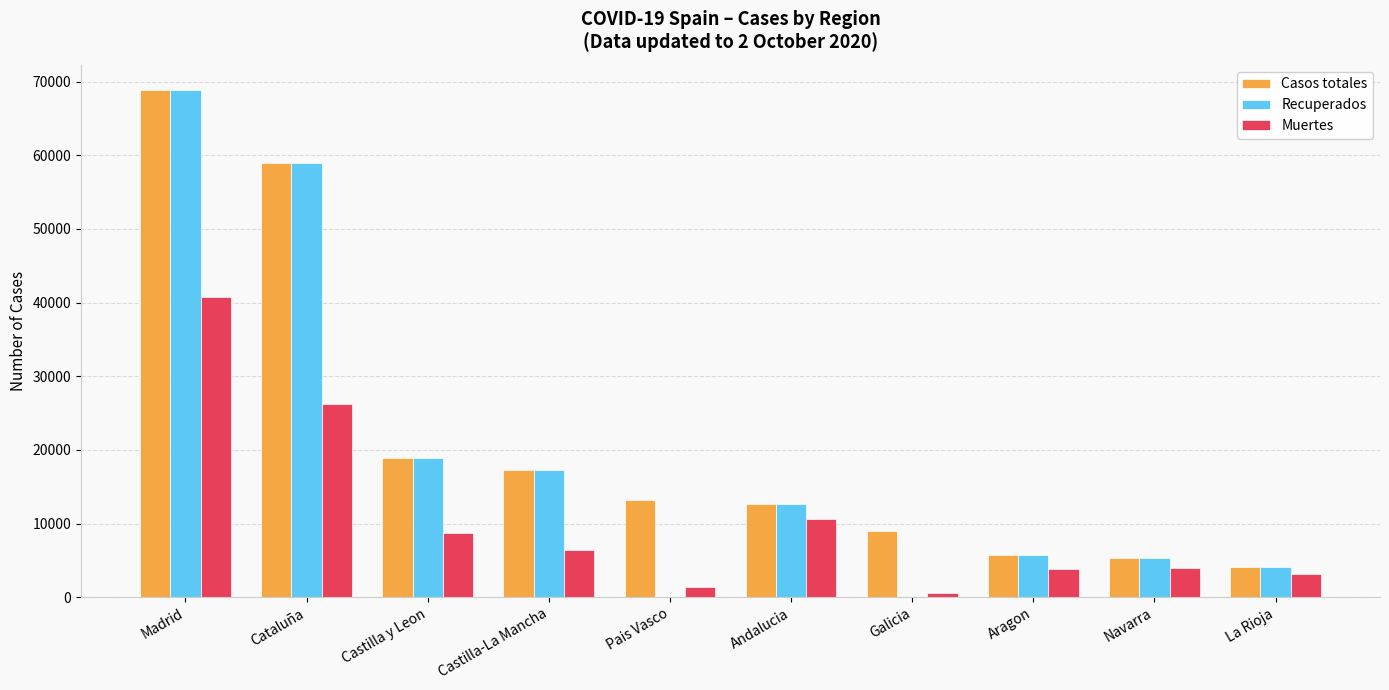

What is the maximum value shown in the chart?

68852